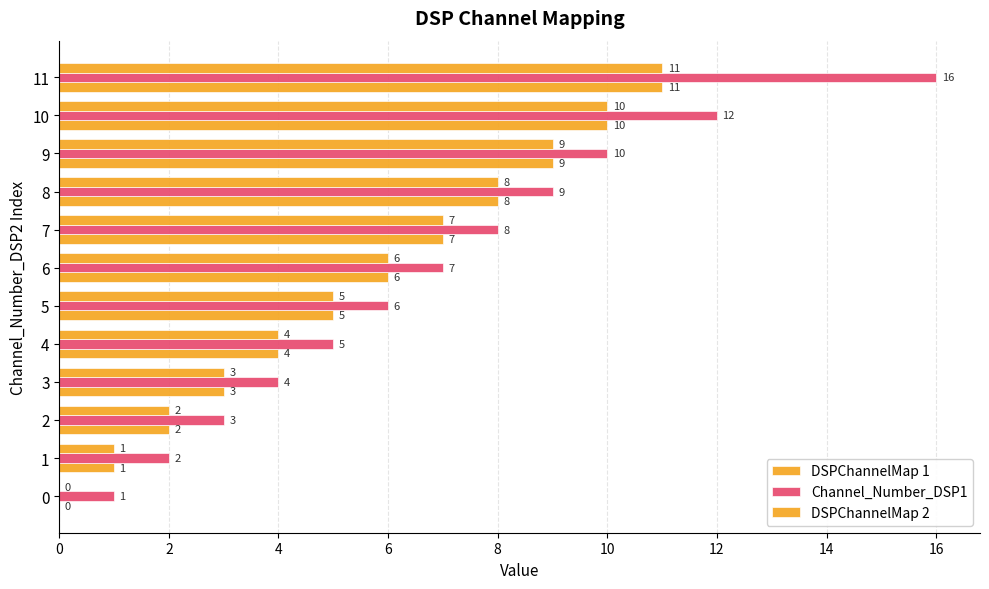

Rank the series by their maximum value, from lowest to highest.

DSPChannelMap 1, DSPChannelMap 2, Channel_Number_DSP1